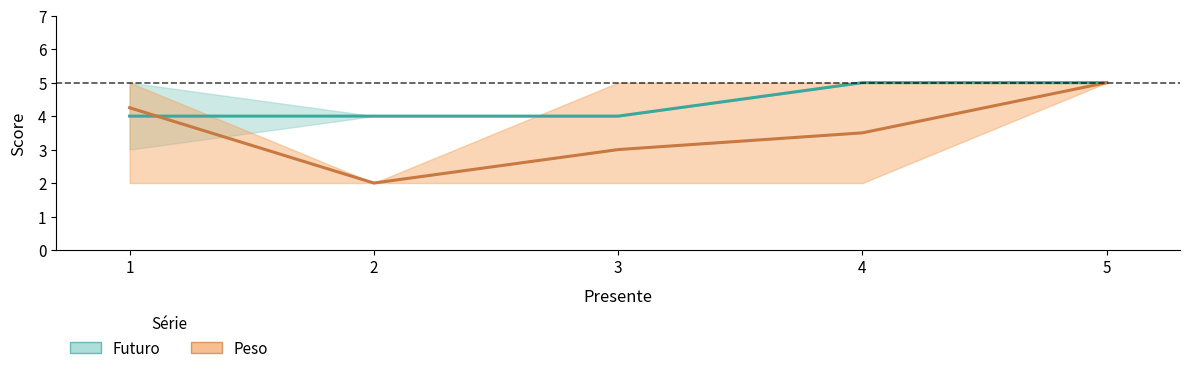

List the labels in order of Peso value, smallest first.

2, 3, 4, 1, 5